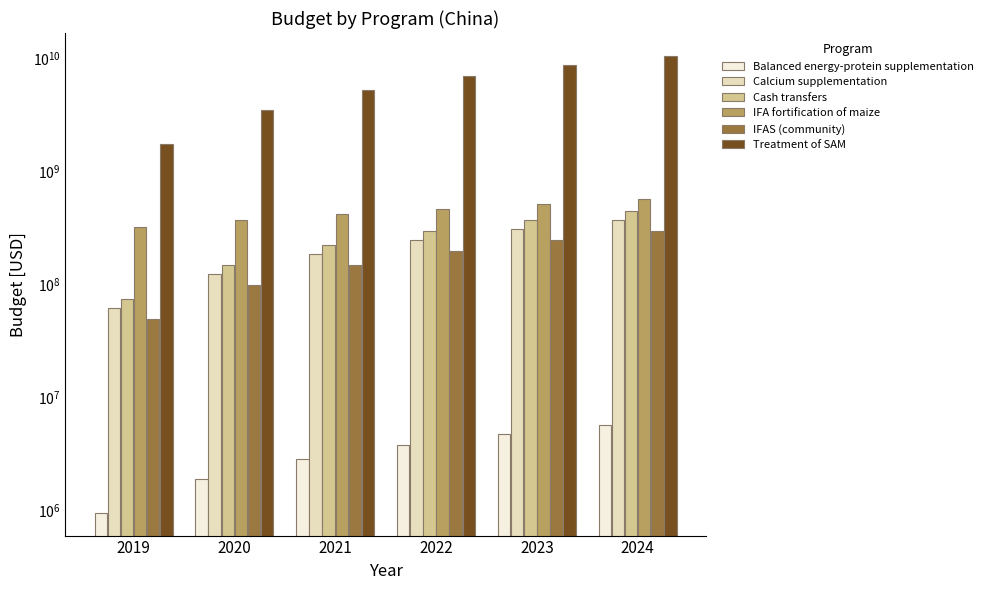

Between 2023 and 2021, which is larger?

2023